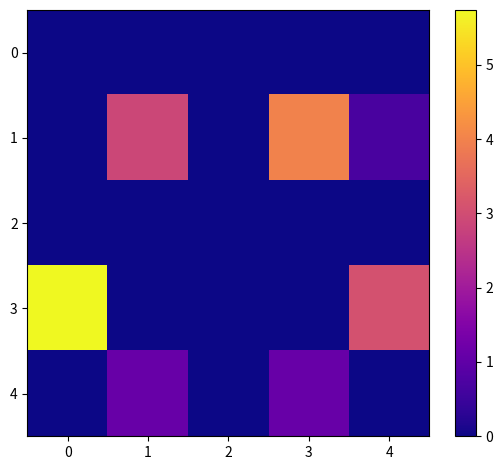

Reading right to left, list all the values displayed in this chart.

0: 4=0.0	3=0.0	2=0.0	1=0.0	0=0.0
1: 4=0.7	3=4.0	2=0.0	1=2.9	0=0.0
2: 4=0.0	3=0.0	2=0.0	1=0.0	0=0.0
3: 4=3.1	3=0.0	2=0.0	1=0.0	0=5.7
4: 4=0.0	3=1.1	2=0.0	1=1.1	0=0.0